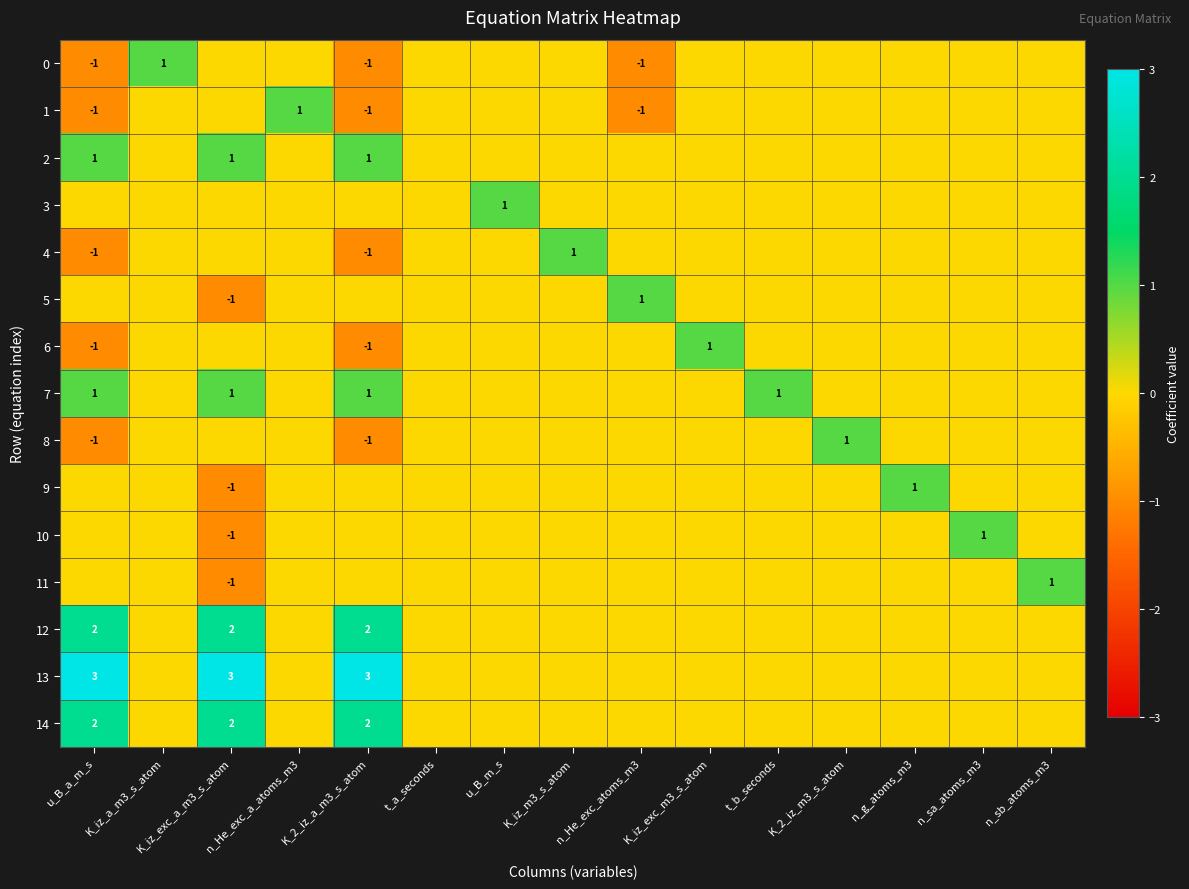

Between n_g_atoms_m3 and n_sa_atoms_m3, which is larger?

n_g_atoms_m3